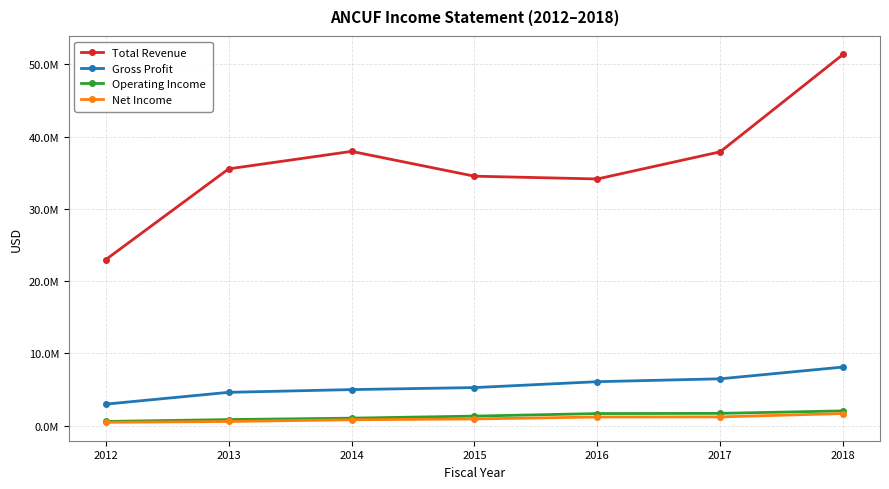

What is the difference between the highest and lowest values at 2017?

36695600